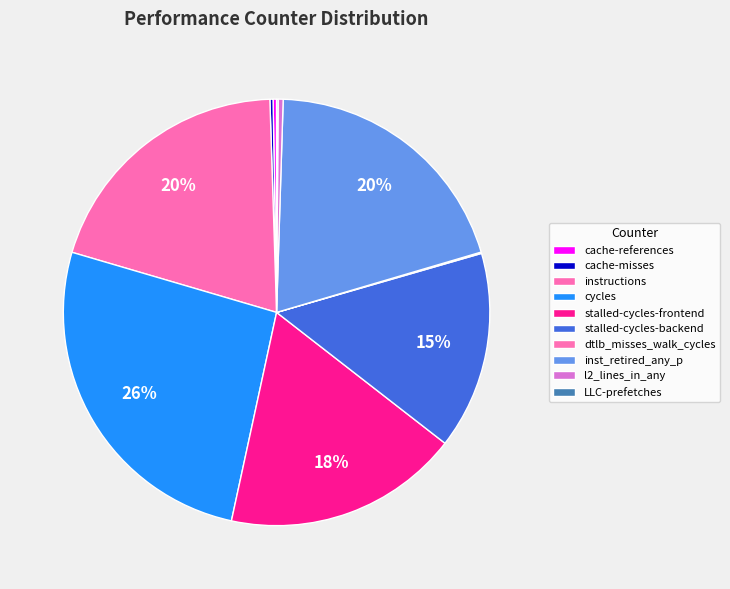

Do instructions and dtlb_misses_walk_cycles together represent more than half of the pie?

No